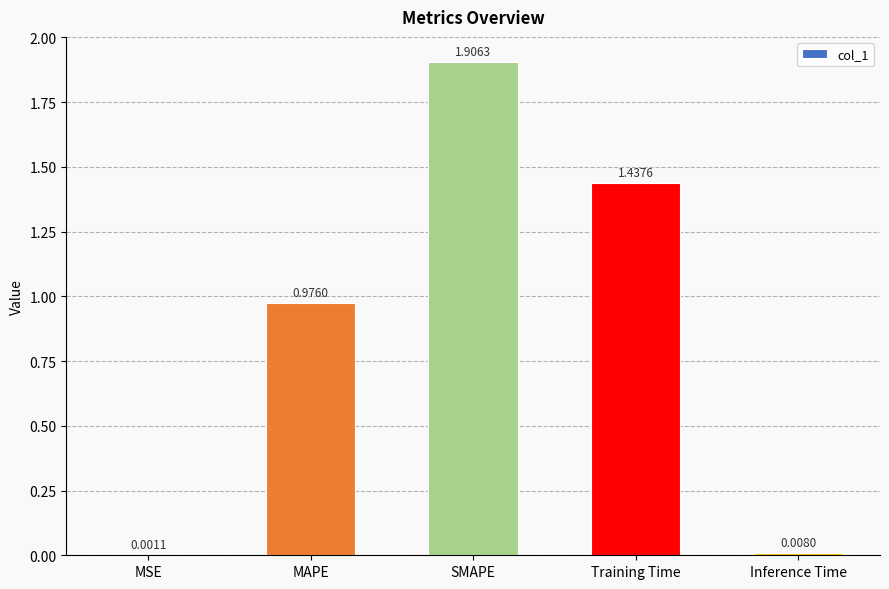

Which has a higher value, Inference Time or Training Time?

Training Time